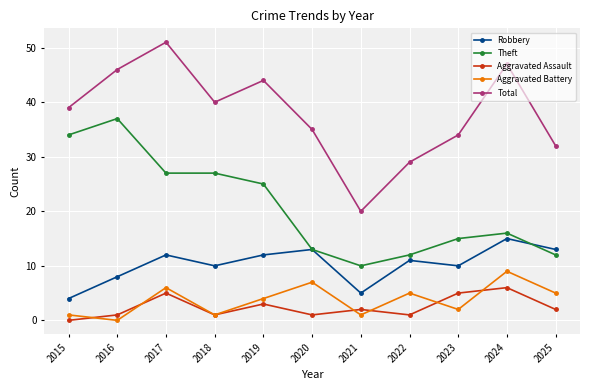

What is the sum of all Aggravated Assault values?

27